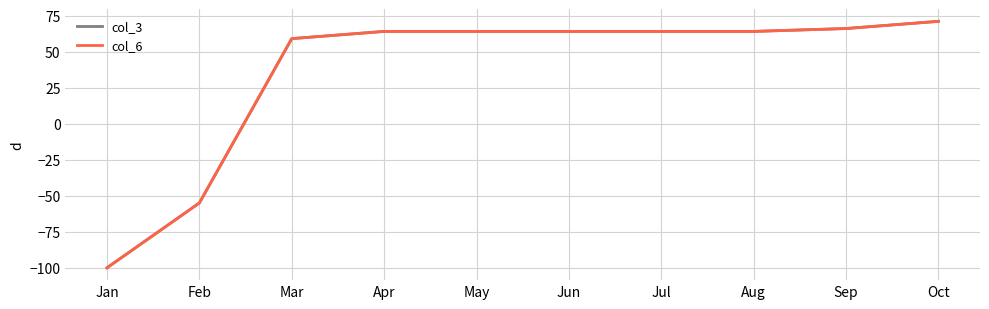

Which series has the largest total across all categories?

col_3